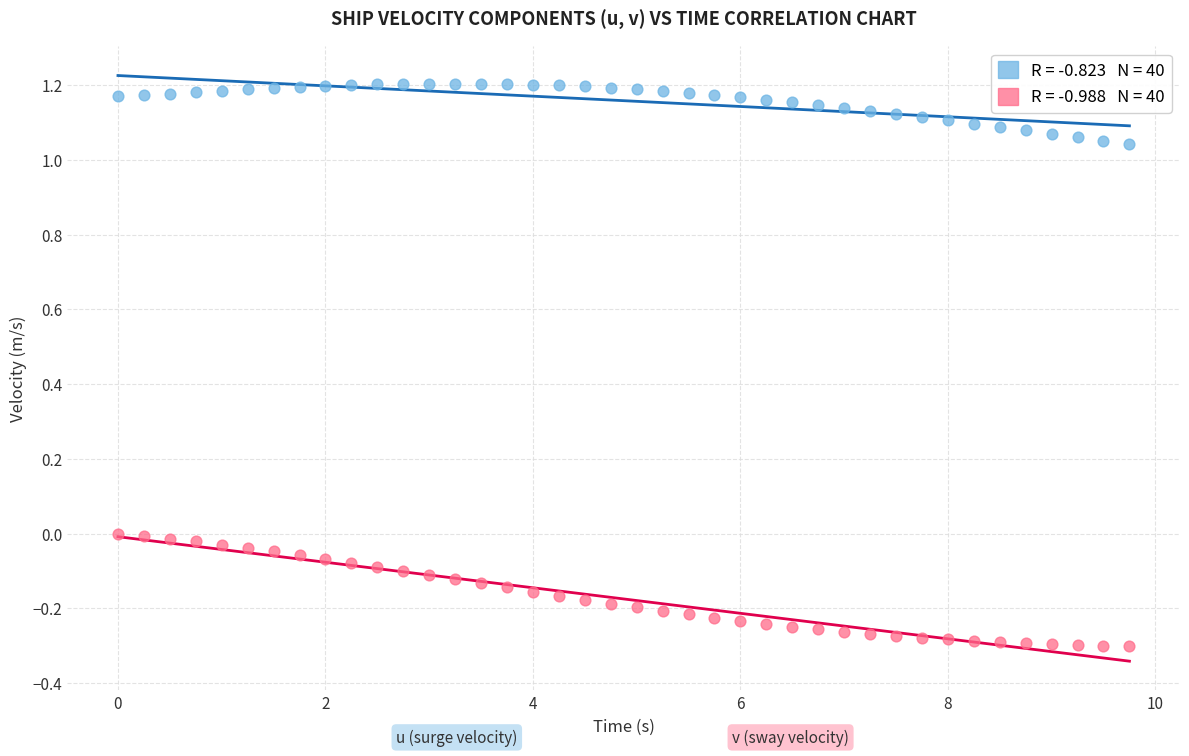

Across all data points, what is the range of Y values (max minus min)?

1.5